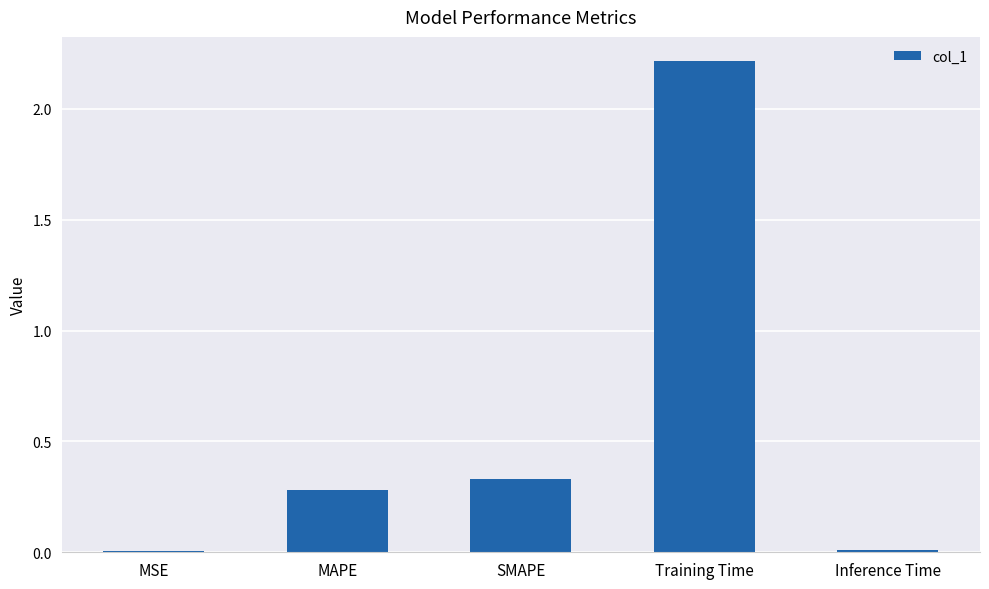

How many data points does each series have?

5